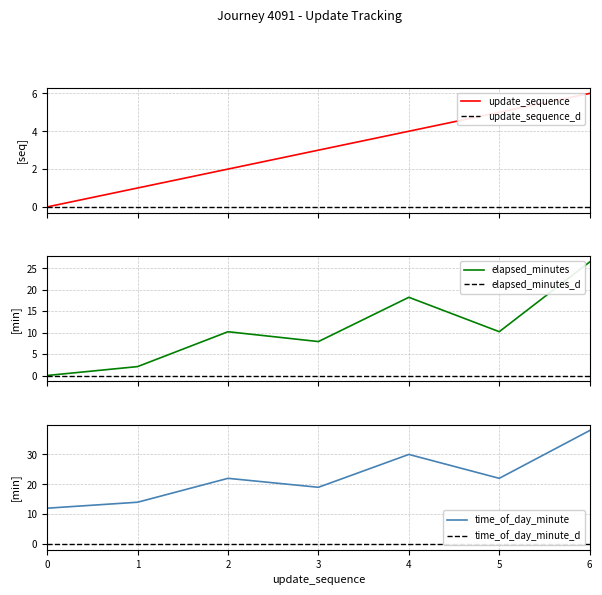

Reading left to right, what are all the values shown in this chart?

update_sequence: 0=0.0	1=1.0	2=2.0	3=3.0	4=4.0	5=5.0	6=6.0
elapsed_minutes: 0=0.0	1=2.1	2=10.2	3=7.9	4=18.2	5=10.2	6=26.5
time_of_day_minute: 0=12.0	1=14.0	2=22.0	3=19.0	4=30.0	5=22.0	6=38.0